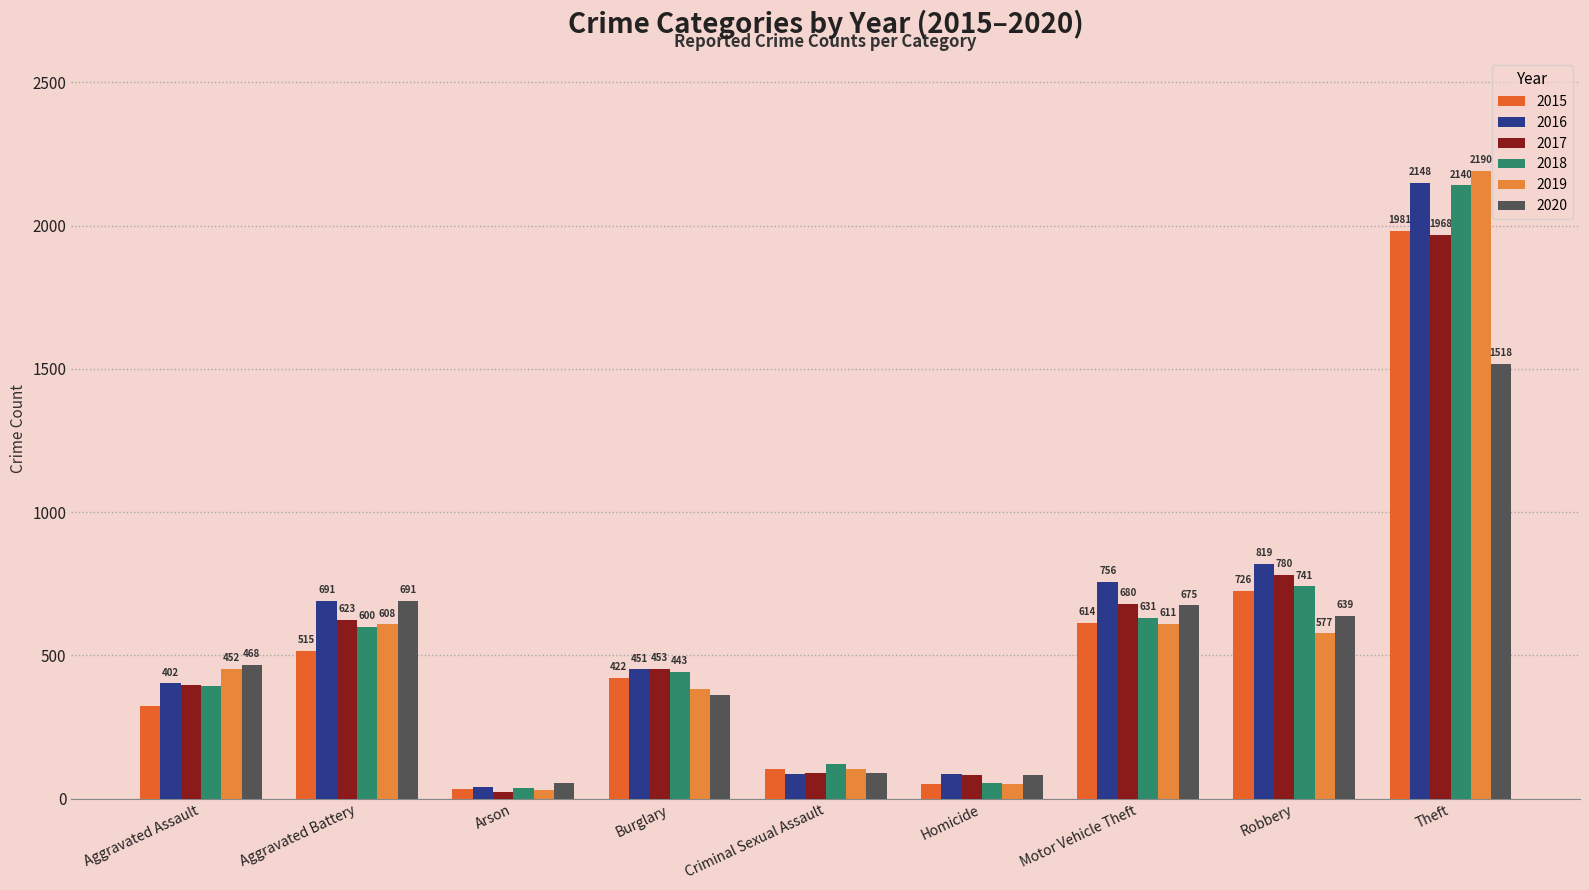

What position from the left is Criminal Sexual Assault?

5